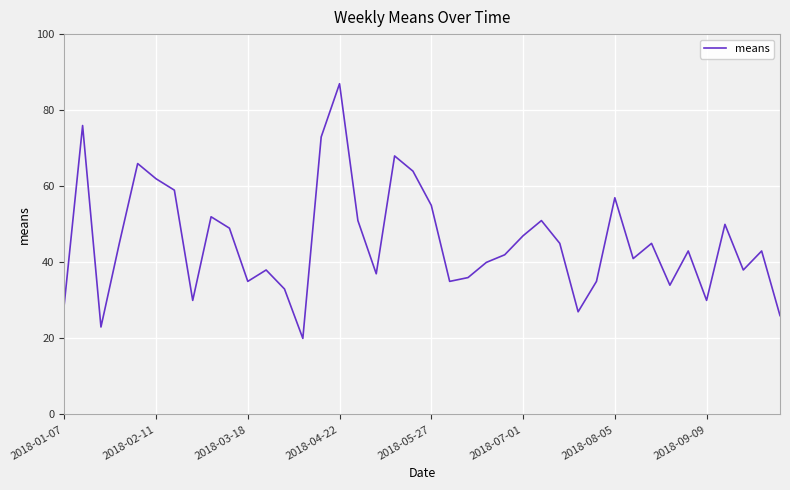

What is the difference between the maximum and minimum values?

67